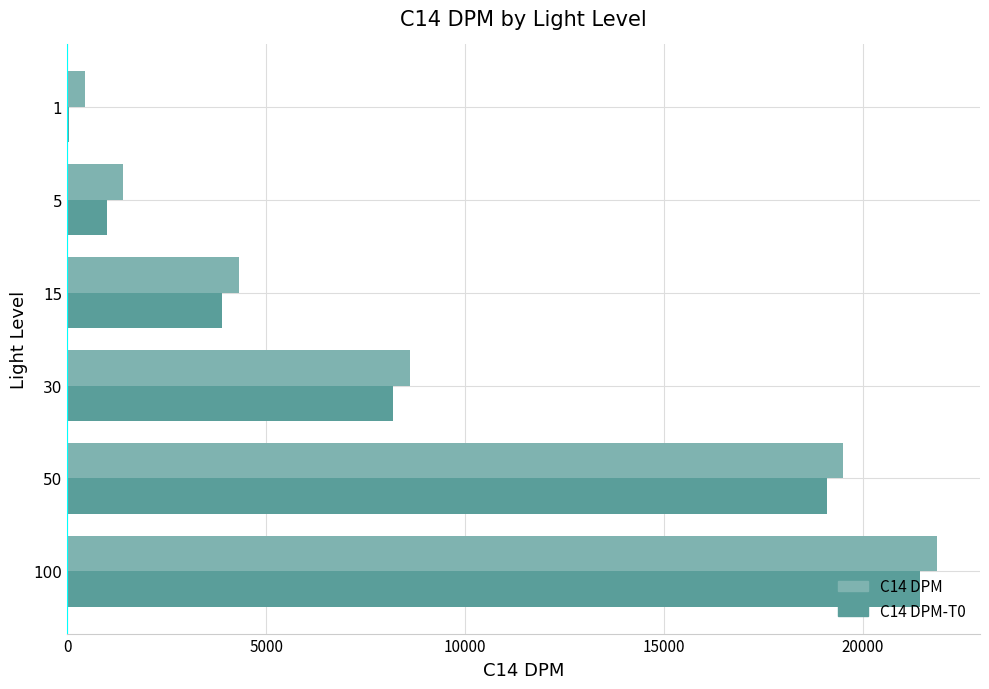

The value of C14 DPM-T0 at 30 is 8197. True or false?

True